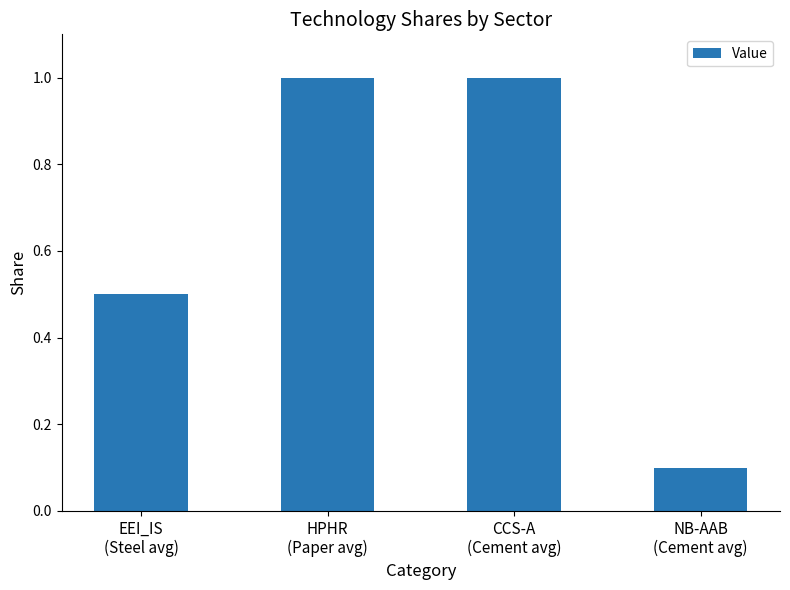

What is the sum of all values?

2.6